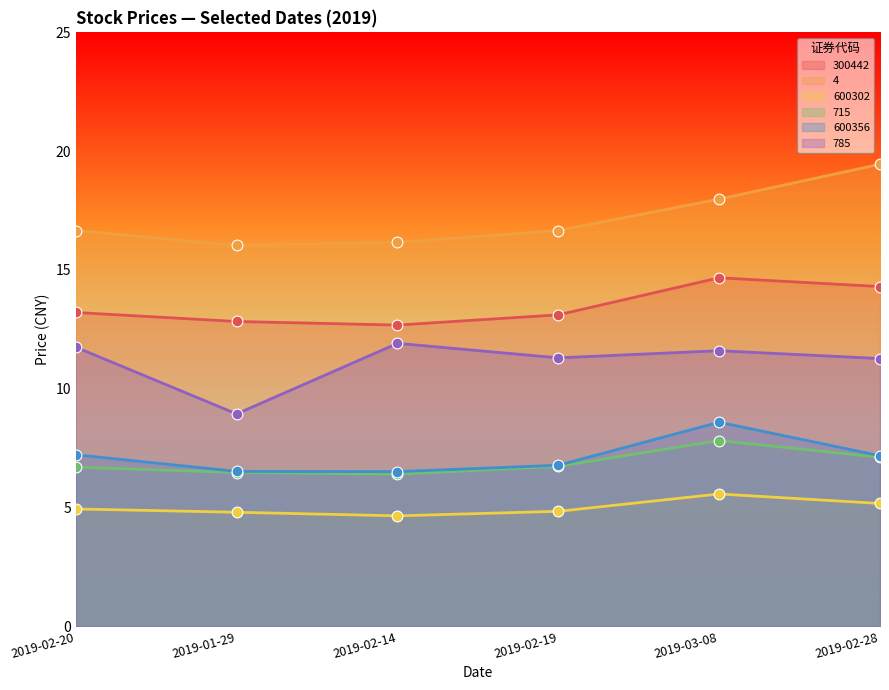

Which series contains the lowest Y value?

600302